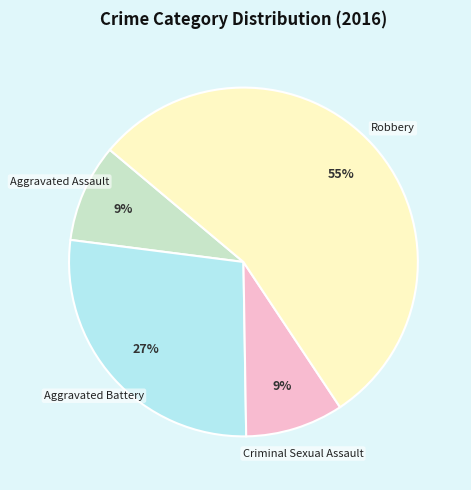

To the nearest percent, what is the average slice percentage?

25%